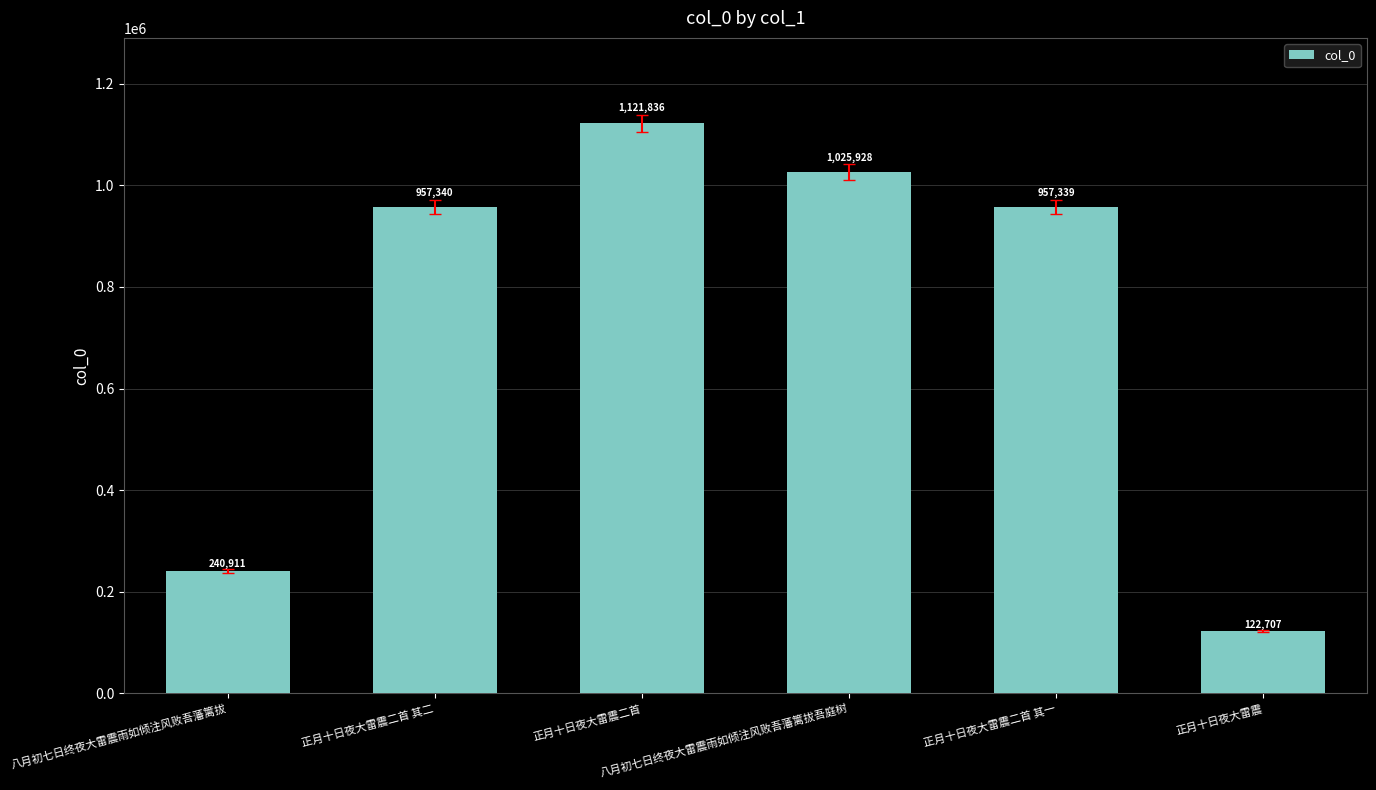

Between 正月十日夜大雷震 and 正月十日夜大雷震二首, which is larger?

正月十日夜大雷震二首